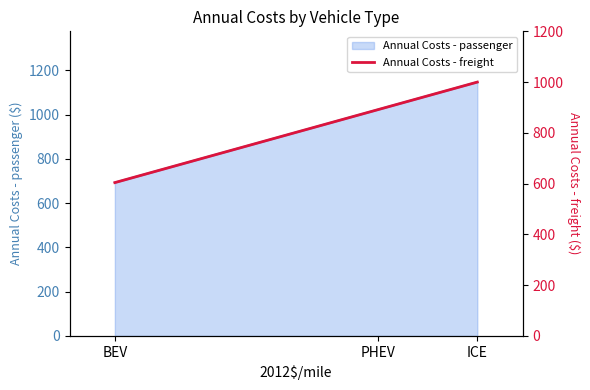

Which category has the highest value across all series?

ICE